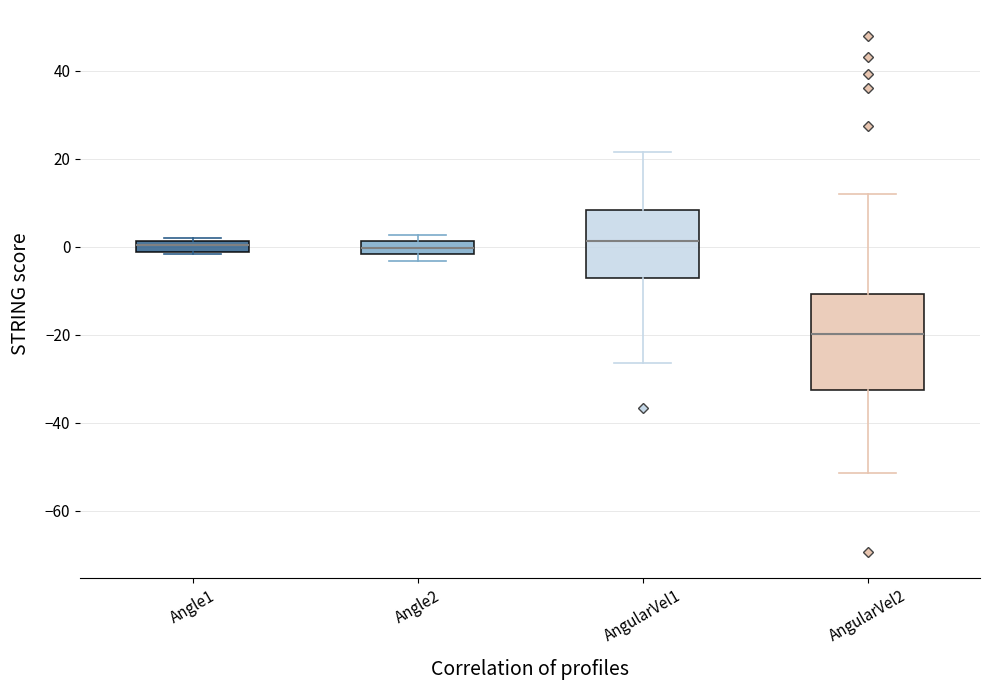

Where does the median line of the box for Angle2 sit on the y-axis? The values are not printed on the chart, so give them approximately, as read against the axis.

0